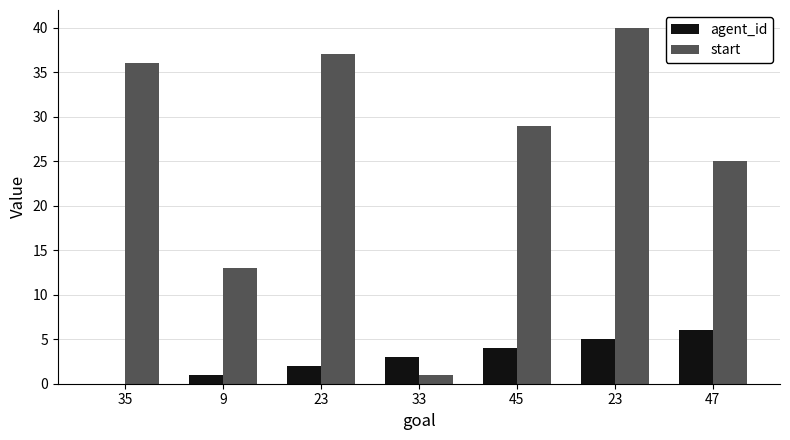

What is the average value of the agent_id series?

3